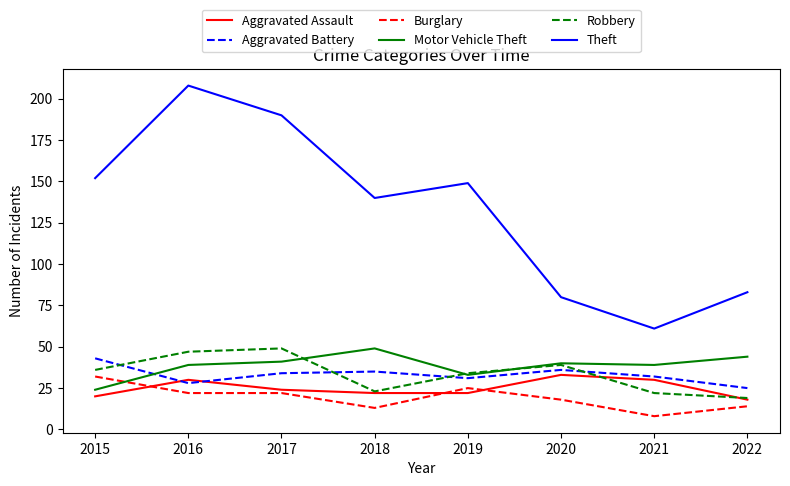

At how many categories does at least one series exceed 13?

8